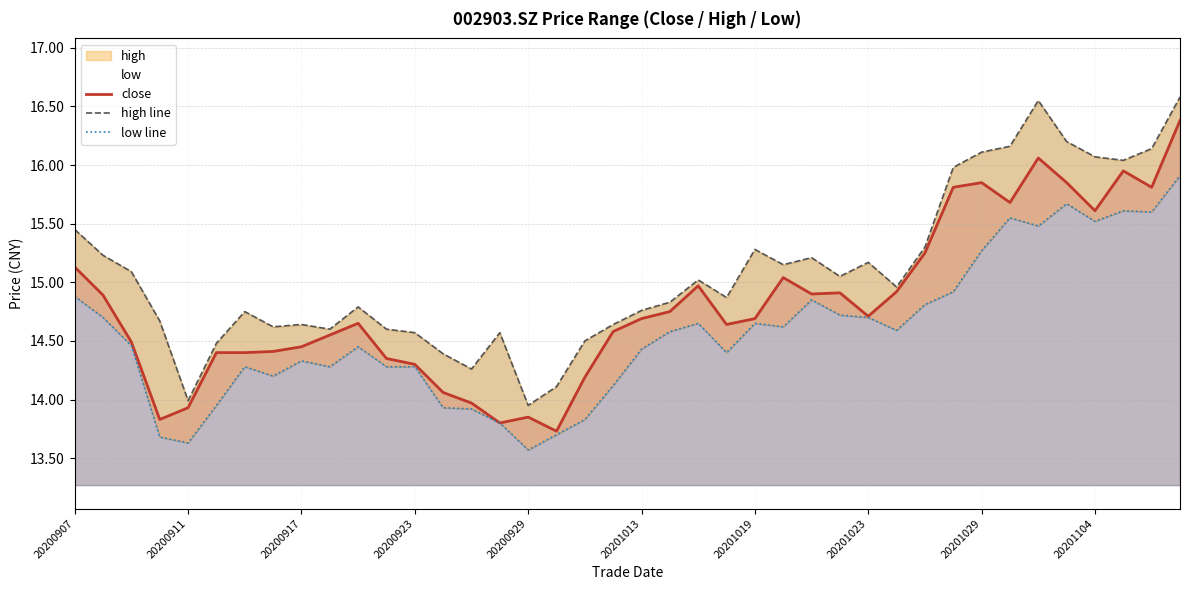

Which category has the highest value across all series?

39